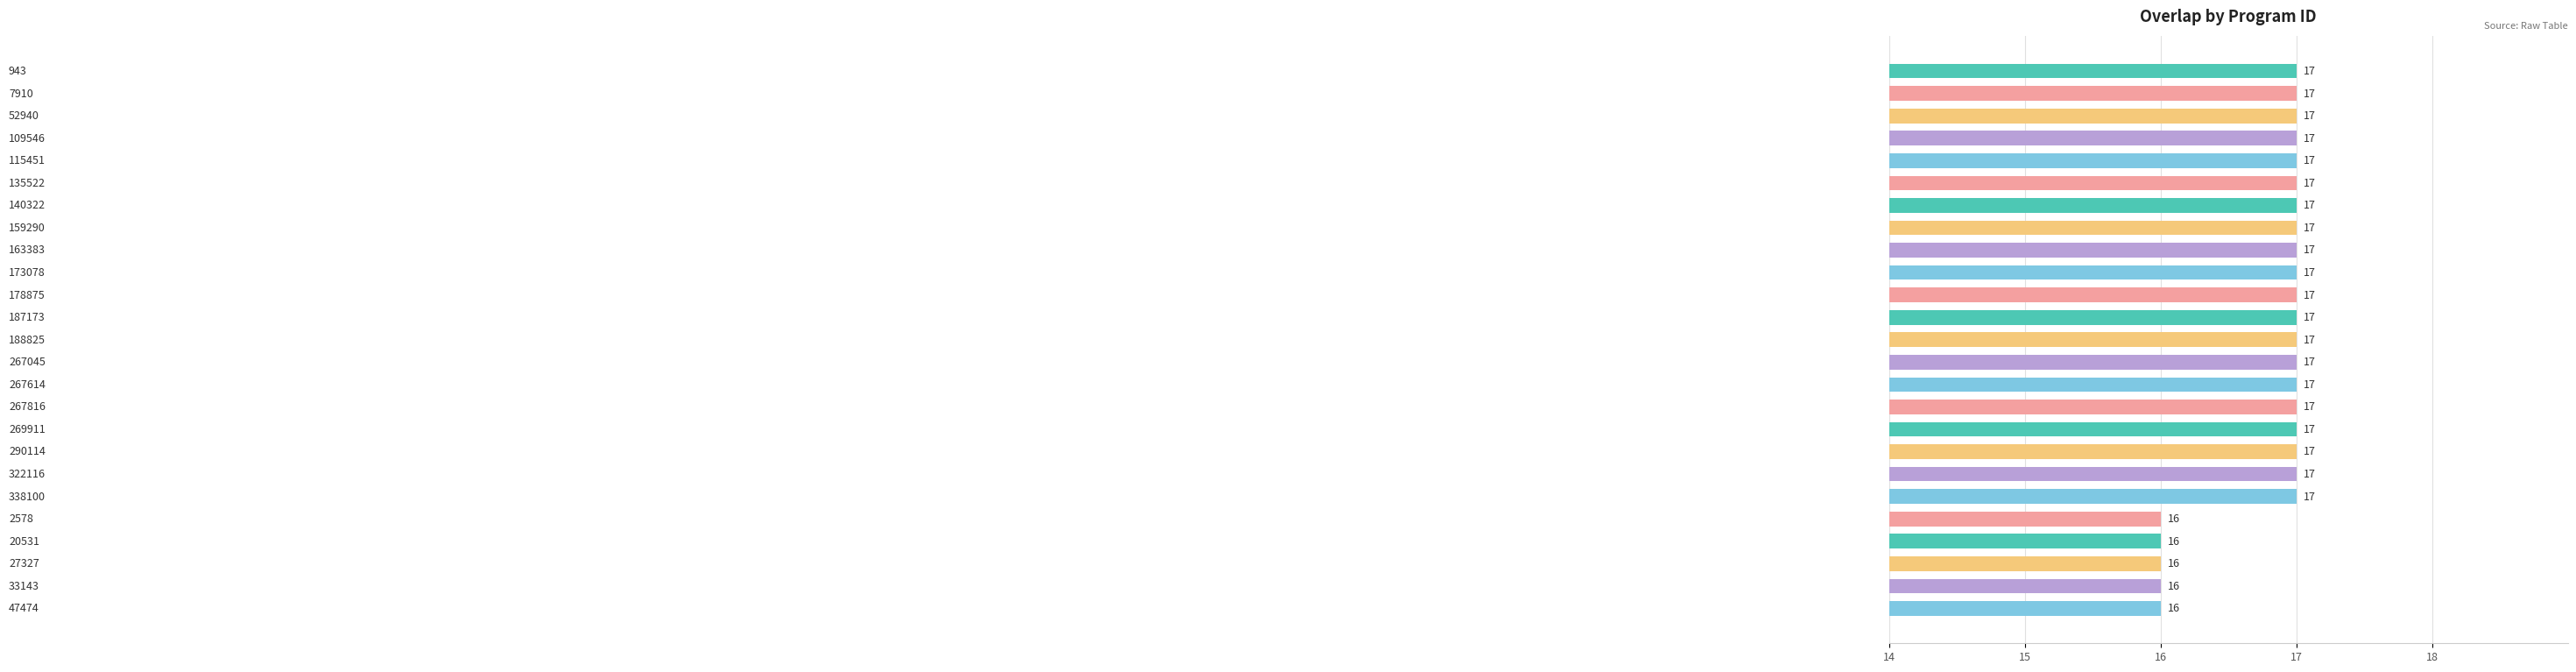

Reading top to bottom, what are all the values shown in this chart?

17	17	17	17	17	17	17	17	17	17	17	17	17	17	17	17	17	17	17	17	16	16	16	16	16